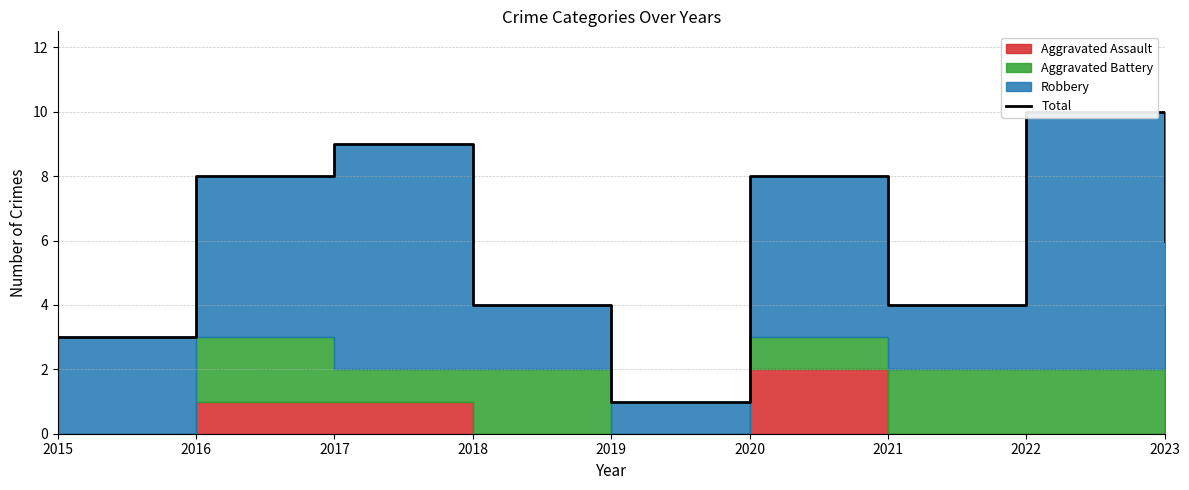

What is the maximum value shown in the chart?

10